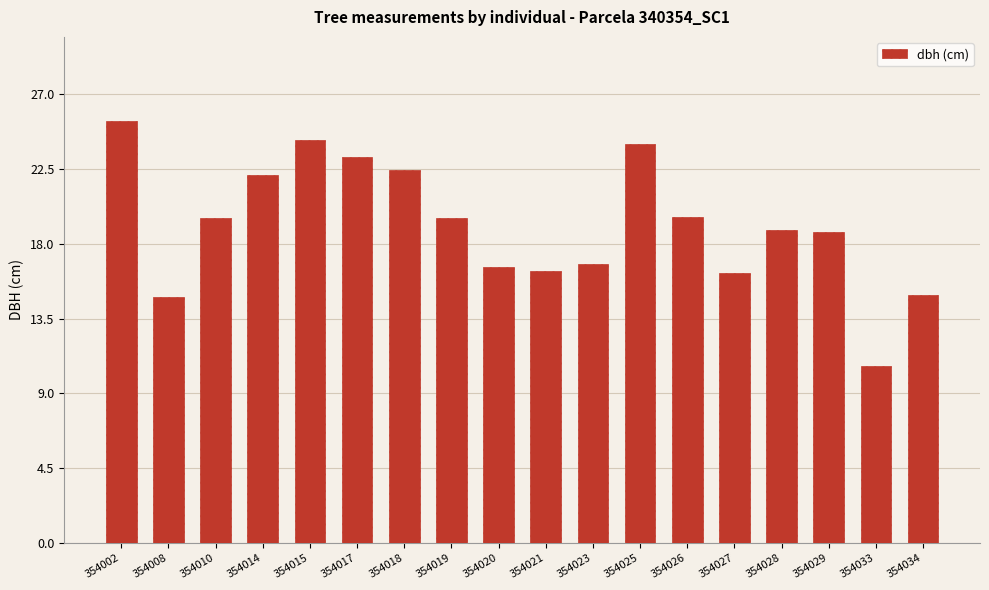

What is the greatest value displayed?

25.4